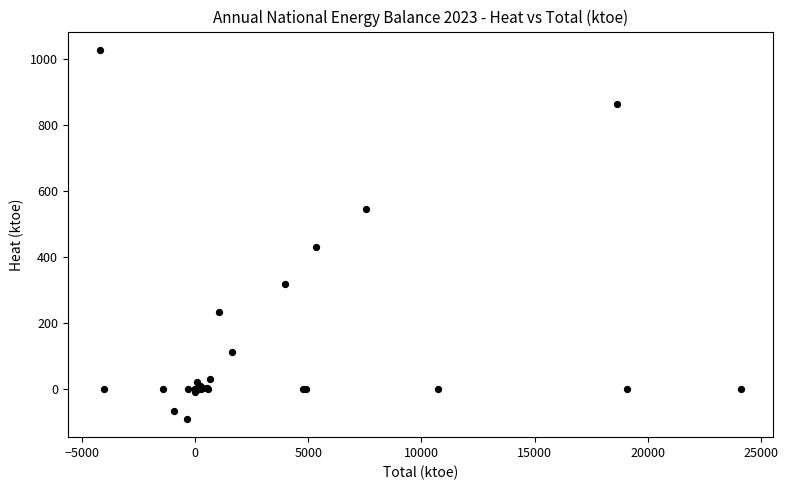

What Y value in the scatter plot is closest to 469?

431.6